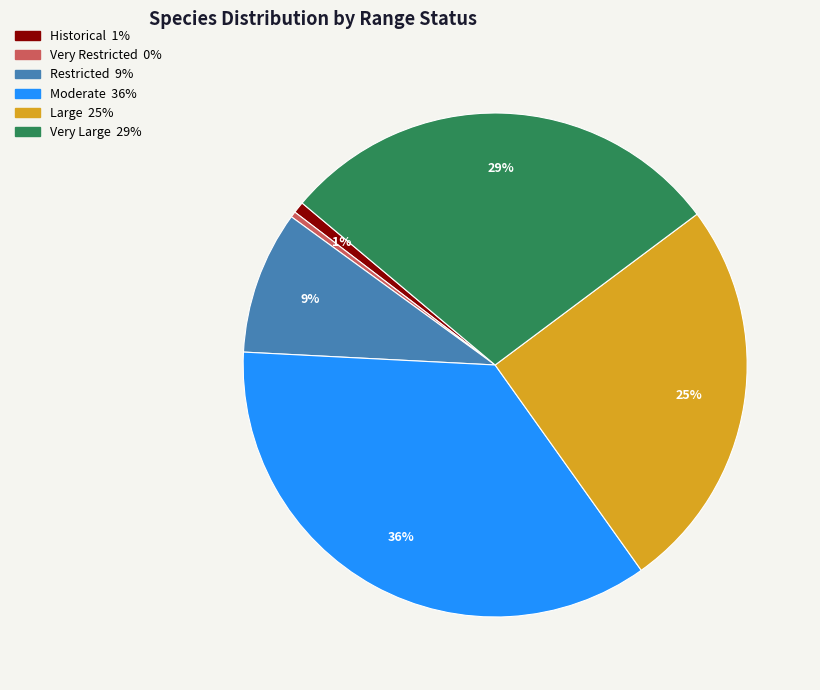

To the nearest percent, what percentage of the pie is Restricted?

9%